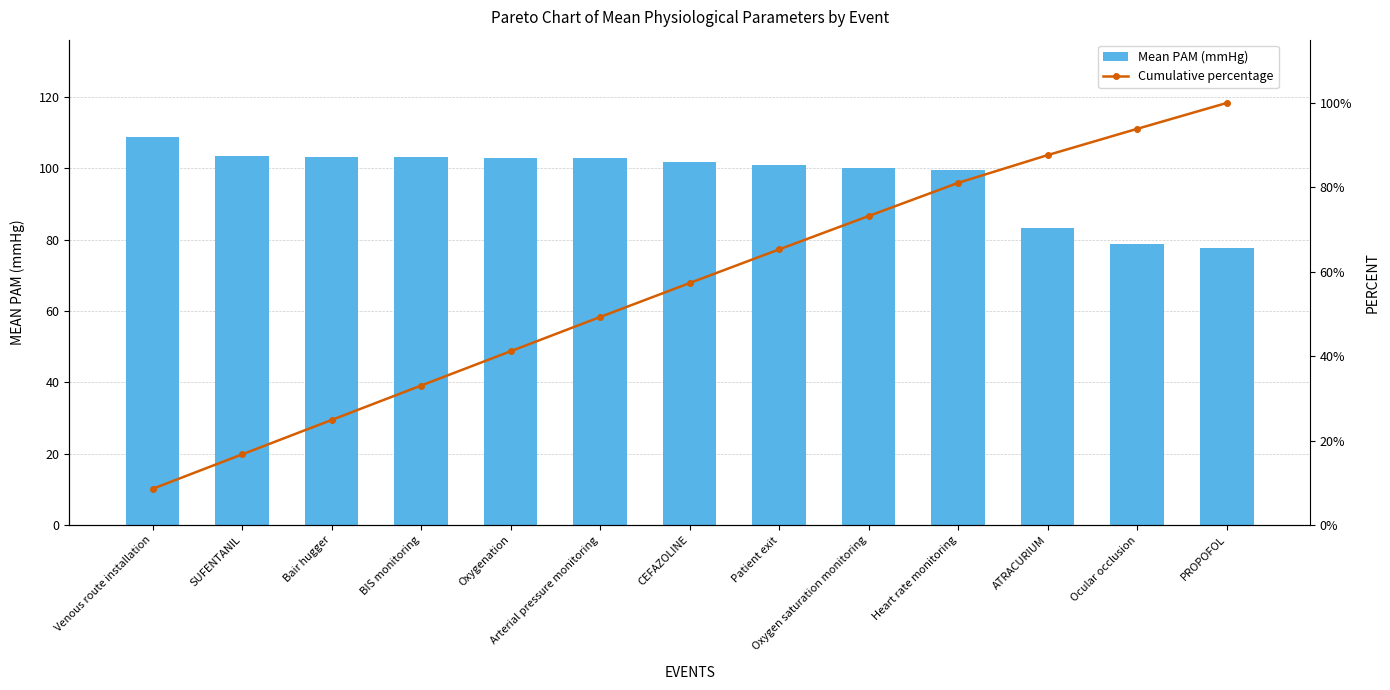

Reading left to right, extract all data points from this chart.

Mean PAM (mmHg): 108.8	103.3	103.3	103.2	102.9	102.8	101.8	101.0	100.1	99.5	83.3	78.8	77.6
Cumulative percentage: 8.6	16.8	24.9	33.1	41.2	49.3	57.3	65.3	73.2	81.1	87.7	93.9	100.0